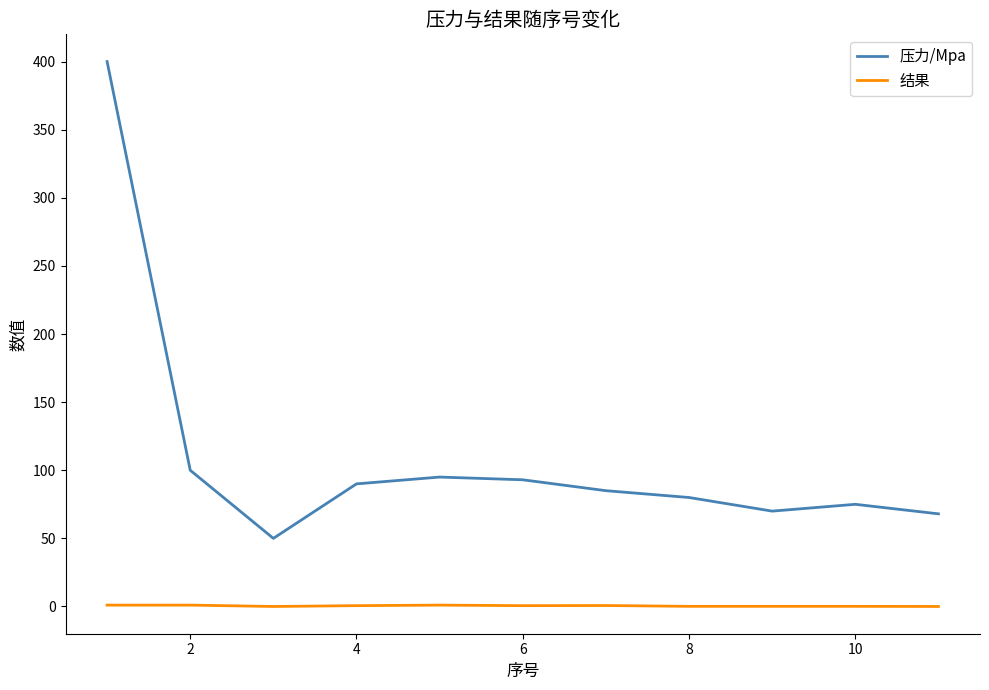

How many 结果 values are between 0 and 1?

11